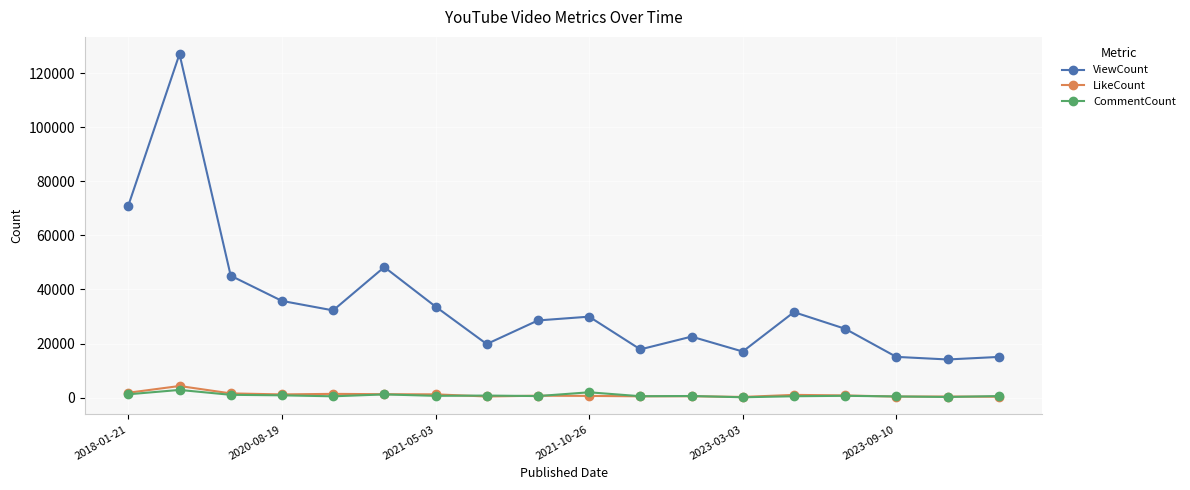

What is the difference between the second highest and second lowest values in the CommentCount series?

1731